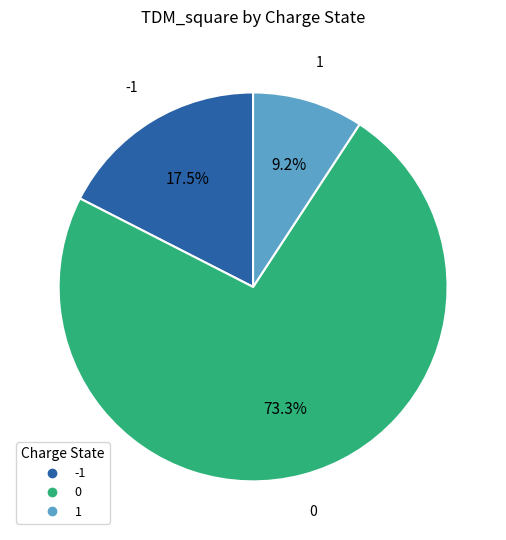

How much of the chart is everything except 1?

90.8%